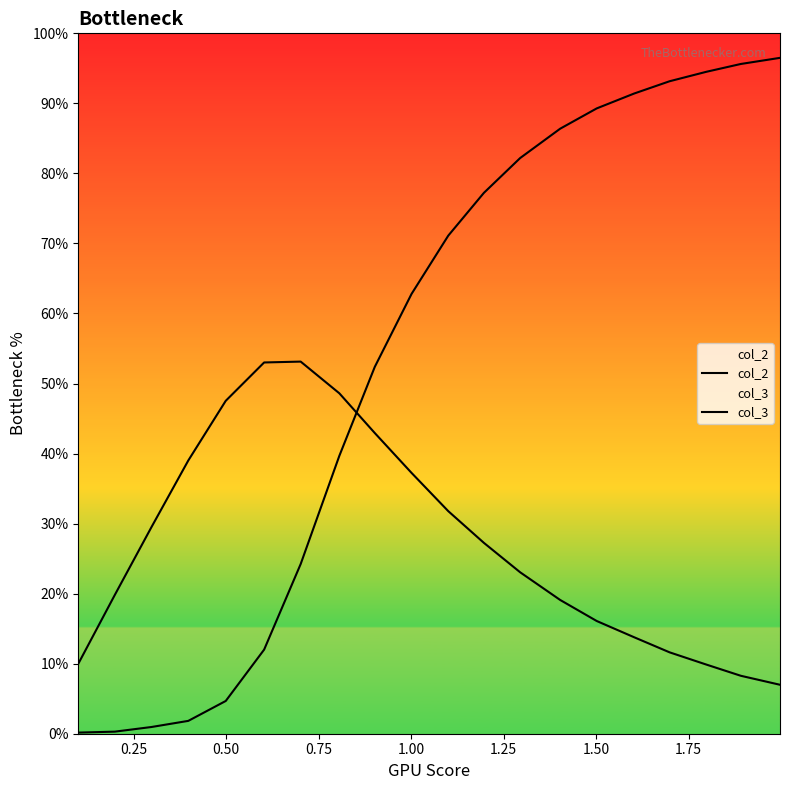

Does the chart display data point markers on the line(s)?

No